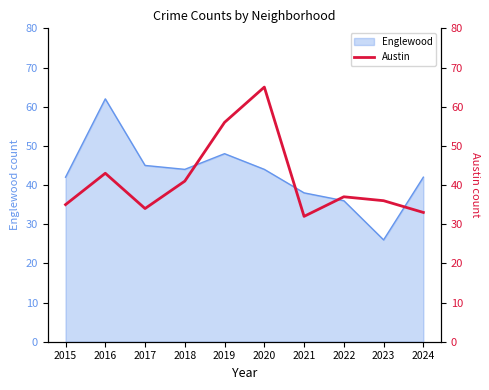

At which label does Englewood reach its minimum?

2023